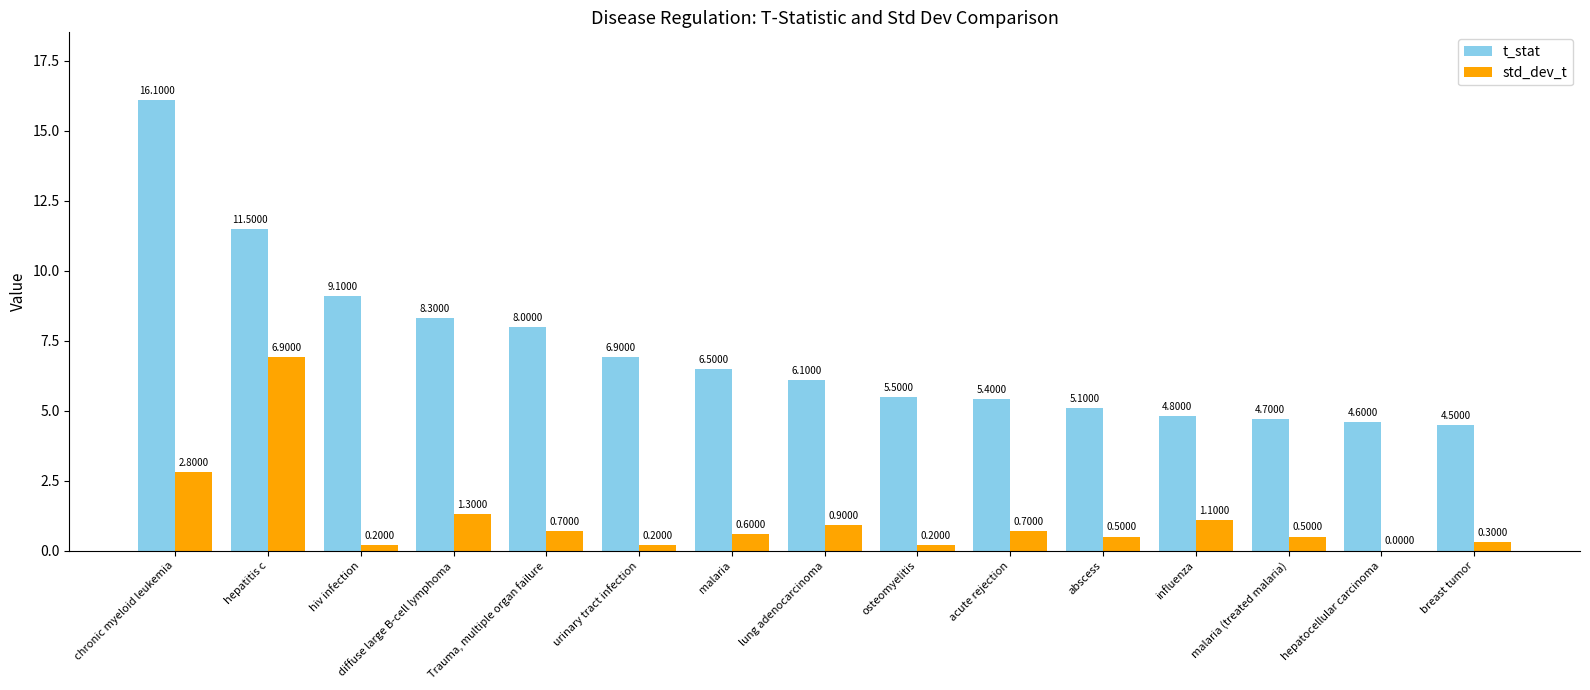

What is the approximate value of t_stat at breast tumor?

4.5